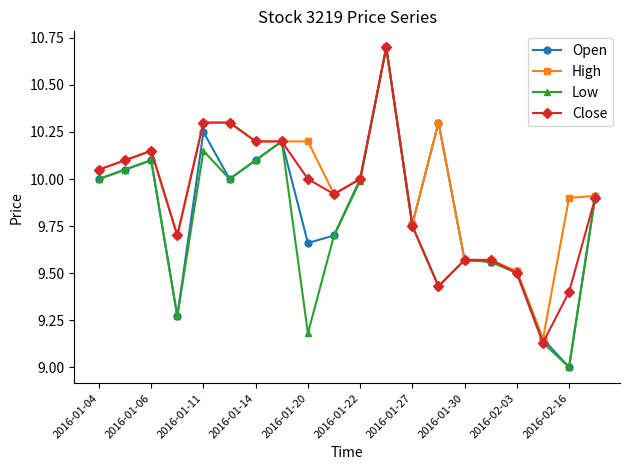

What is the value of the High point at the 5th from the left?

10.3